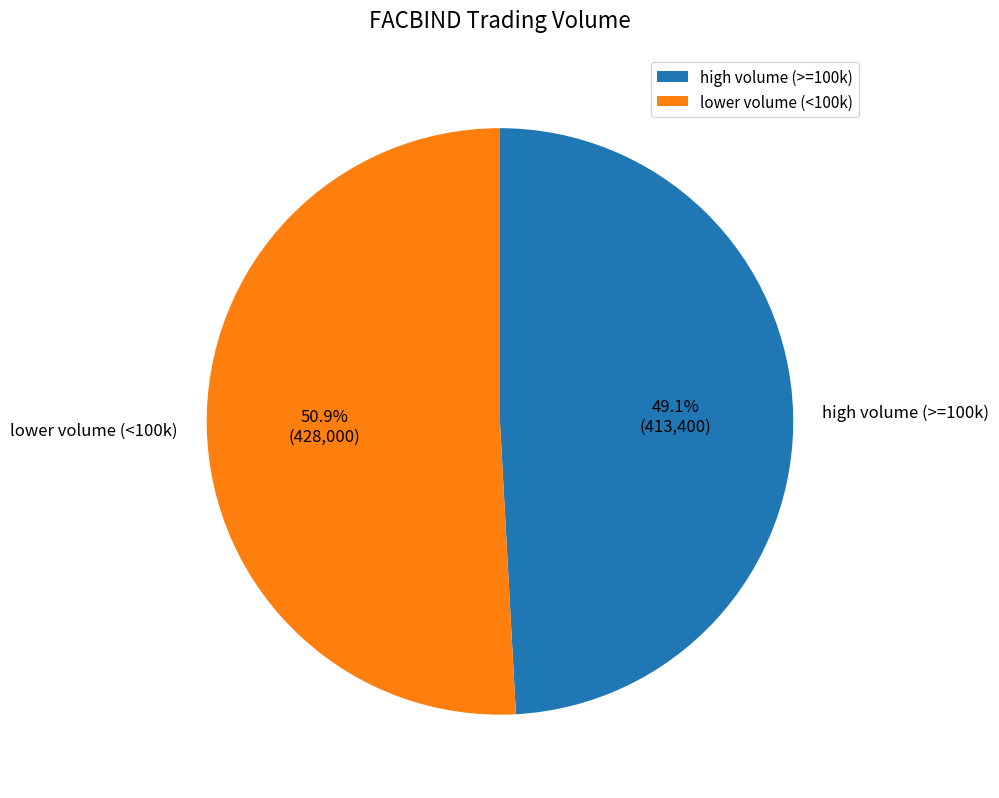

Which category has the smallest portion of the pie?

high volume (>=100k)